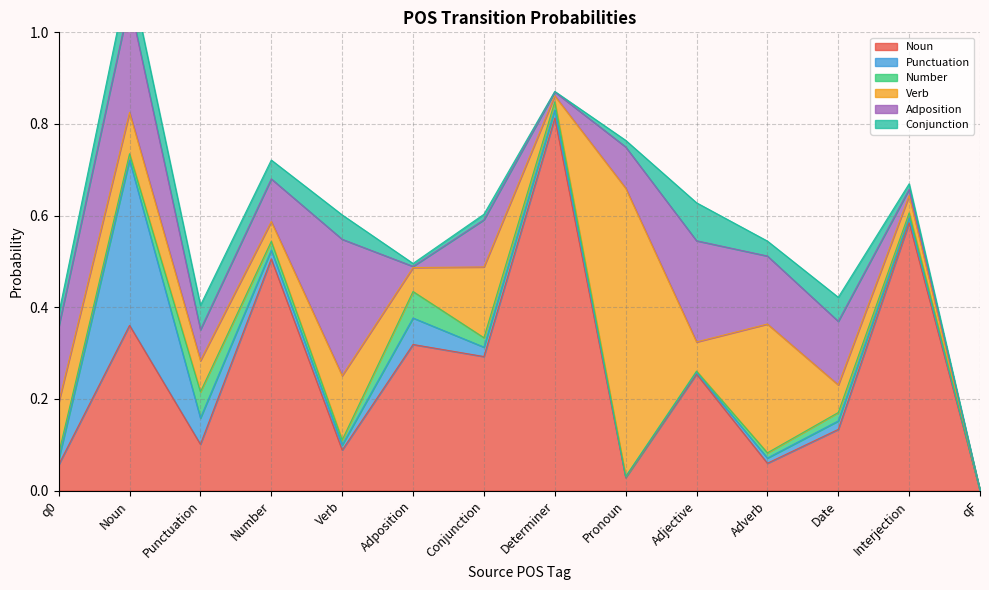

Reading right to left, what are all the values shown in this chart?

Noun: qF=0.0	Interjection=0.6	Date=0.1	Adverb=0.1	Adjective=0.3	Pronoun=0.0	Determiner=0.8	Conjunction=0.3	Adposition=0.3	Verb=0.1	Number=0.5	Punctuation=0.1	Noun=0.4	q0=0.1
Punctuation: qF=0.0	Interjection=0.0	Date=0.0	Adverb=0.0	Adjective=0.0	Pronoun=0.0	Determiner=0.0	Conjunction=0.0	Adposition=0.1	Verb=0.0	Number=0.0	Punctuation=0.1	Noun=0.4	q0=0.0
Number: qF=0.0	Interjection=0.0	Date=0.0	Adverb=0.0	Adjective=0.0	Pronoun=0.0	Determiner=0.0	Conjunction=0.0	Adposition=0.1	Verb=0.0	Number=0.0	Punctuation=0.1	Noun=0.0	q0=0.0
Verb: qF=0.0	Interjection=0.0	Date=0.1	Adverb=0.3	Adjective=0.1	Pronoun=0.6	Determiner=0.0	Conjunction=0.2	Adposition=0.1	Verb=0.1	Number=0.0	Punctuation=0.1	Noun=0.1	q0=0.1
Adposition: qF=0.0	Interjection=0.0	Date=0.1	Adverb=0.1	Adjective=0.2	Pronoun=0.1	Determiner=0.0	Conjunction=0.1	Adposition=0.0	Verb=0.3	Number=0.1	Punctuation=0.1	Noun=0.2	q0=0.2
Conjunction: qF=0.0	Interjection=0.0	Date=0.1	Adverb=0.0	Adjective=0.1	Pronoun=0.0	Determiner=0.0	Conjunction=0.0	Adposition=0.0	Verb=0.1	Number=0.0	Punctuation=0.1	Noun=0.1	q0=0.0